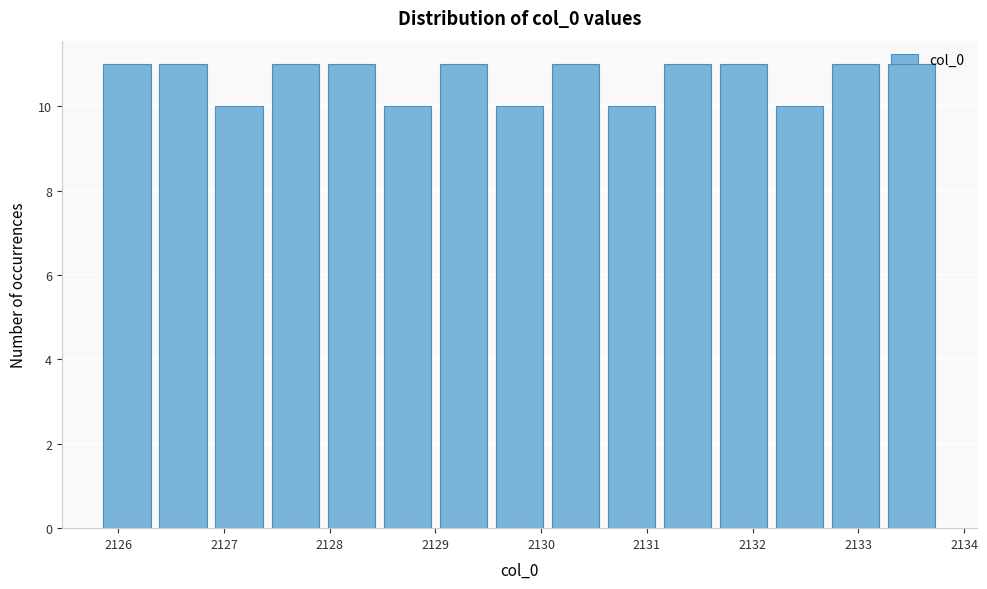

How tall is the bar that spans 2131.12 to 2131.65 on the x-axis? Neither the bar edges nor the heights are printed on the chart, so give them approximately, as read against the axes.

11